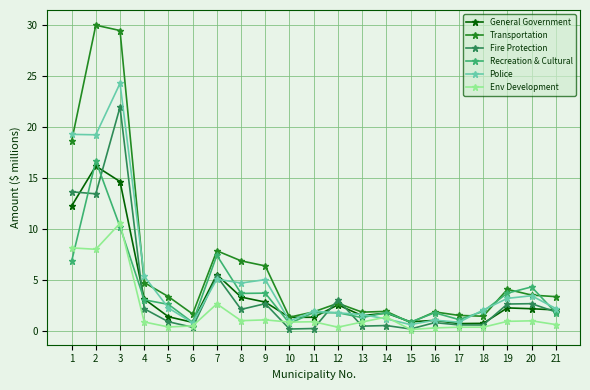

Is it true that Transportation equals 3.1 at 8?

False